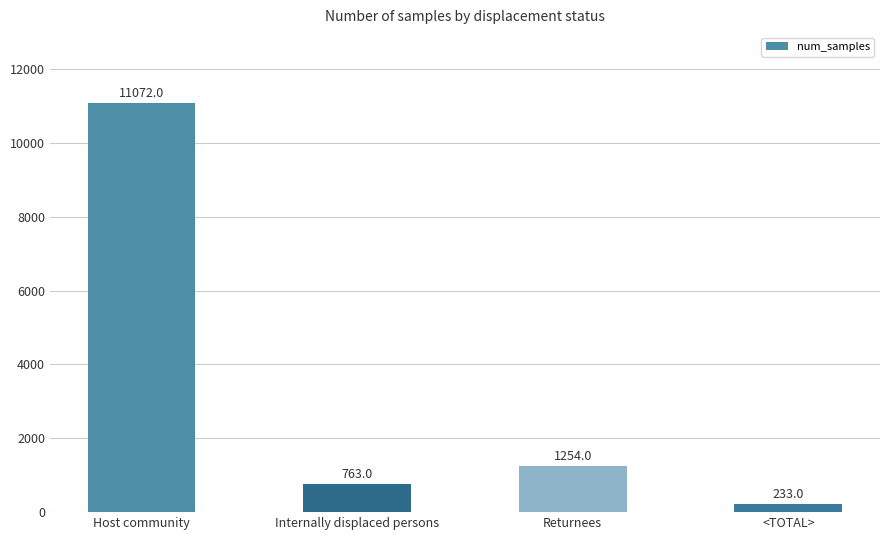

At which label is the value closest to 5652?

Returnees